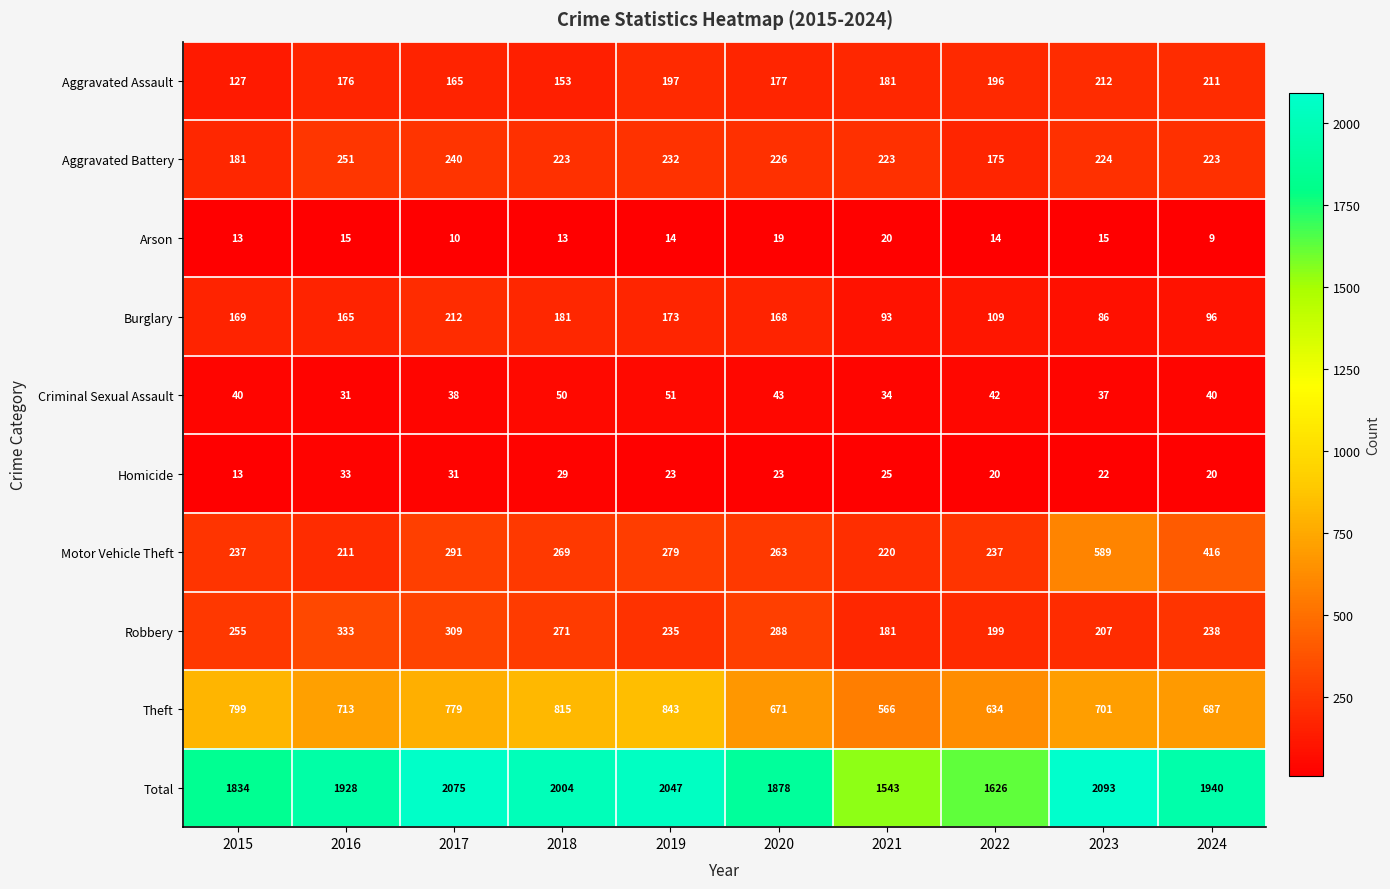

What is the smallest value displayed?

9